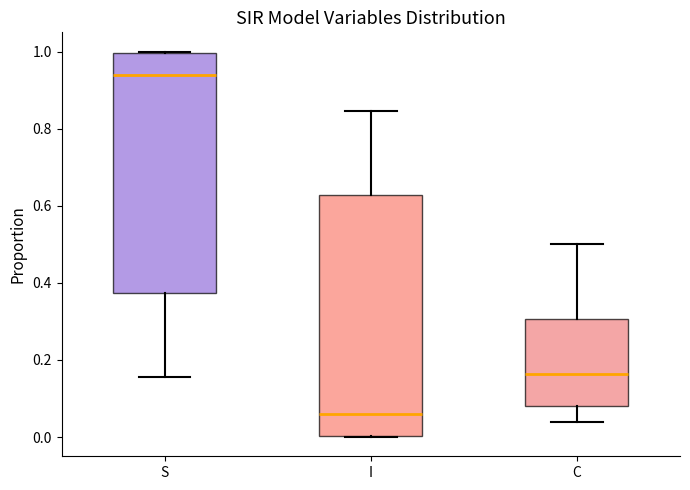

Reading left to right, read every box against the y-axis: the position of its median line, the range the box covers, and the ends of its whiskers. The values are not printed on the chart, so give them approximately, as read against the axis.

S: median 0.94, box 0.38 to 1.00, whiskers 0.16 to 1.00
I: median 0.06, box 0.00 to 0.62, whiskers 0.00 to 0.84
C: median 0.16, box 0.08 to 0.30, whiskers 0.04 to 0.50